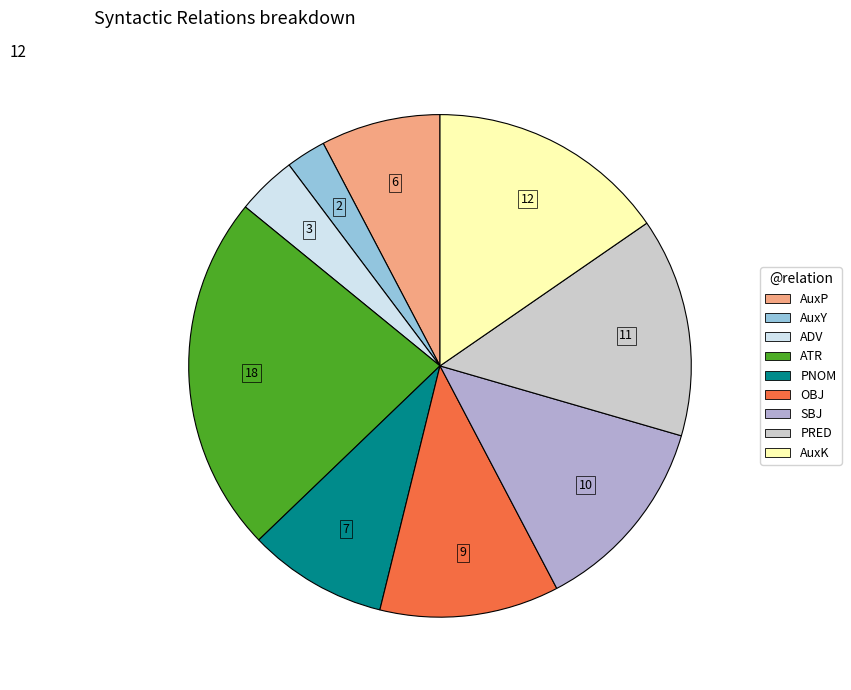

How many slices are in this pie chart?

9